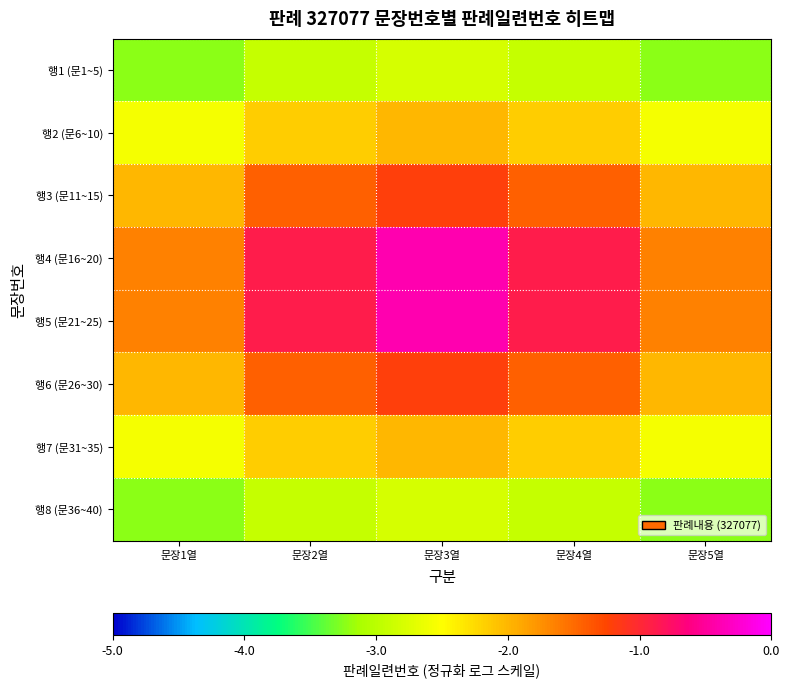

At how many categories does at least one series exceed -2?

5